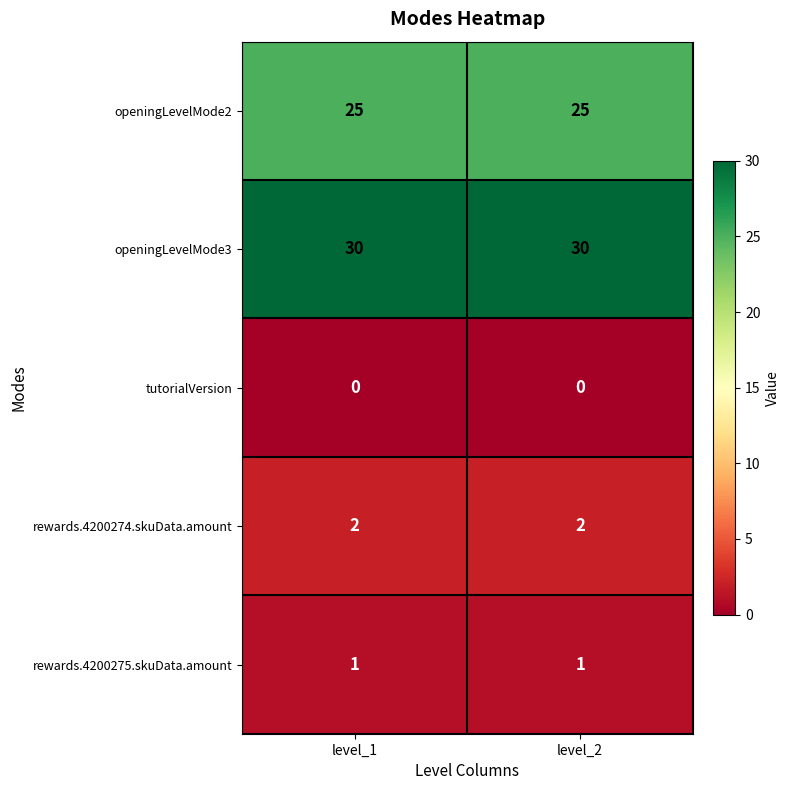

Is it true that tutorialVersion equals 0 at level_2?

True